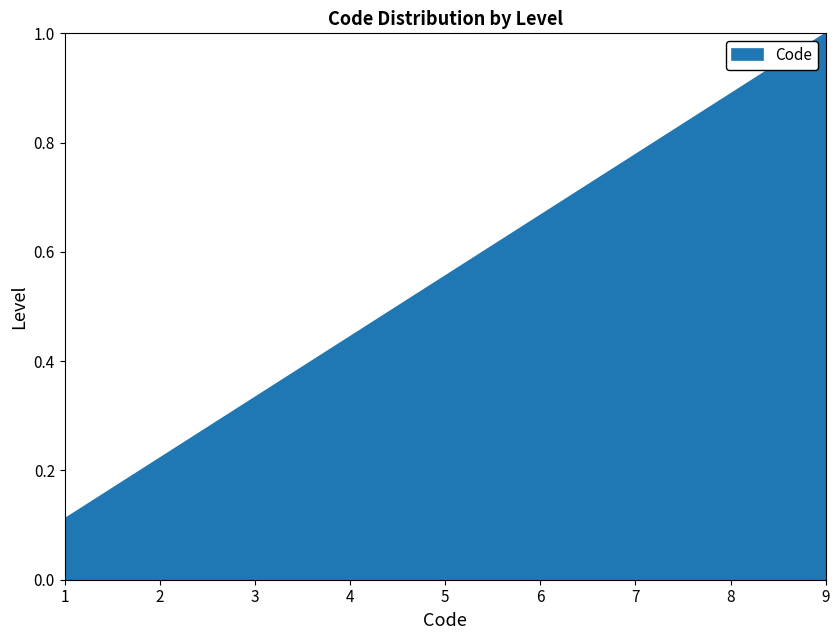

Between 9 and 2, which is larger?

9